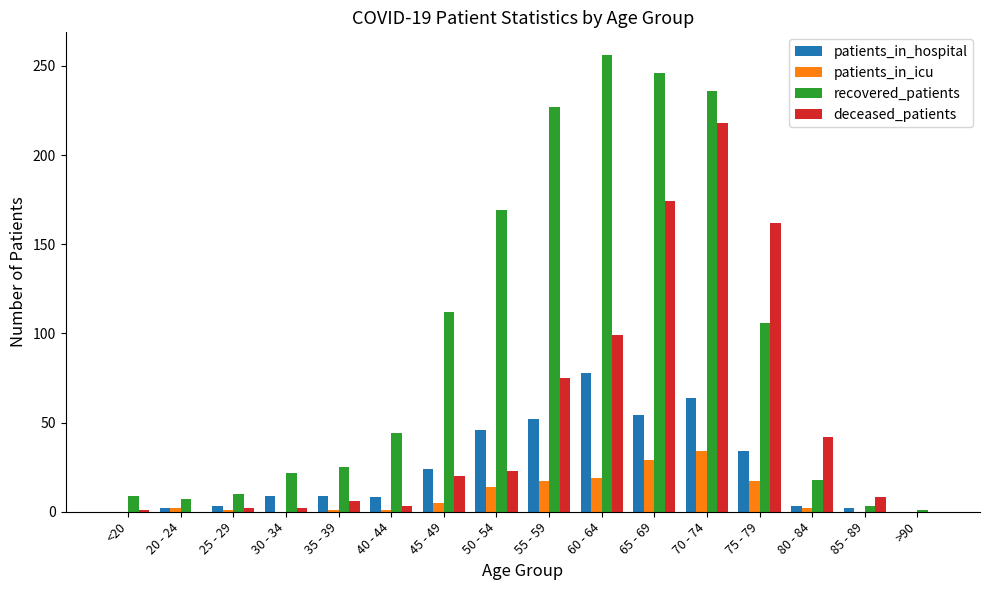

What is the average value of the patients_in_hospital series?

24